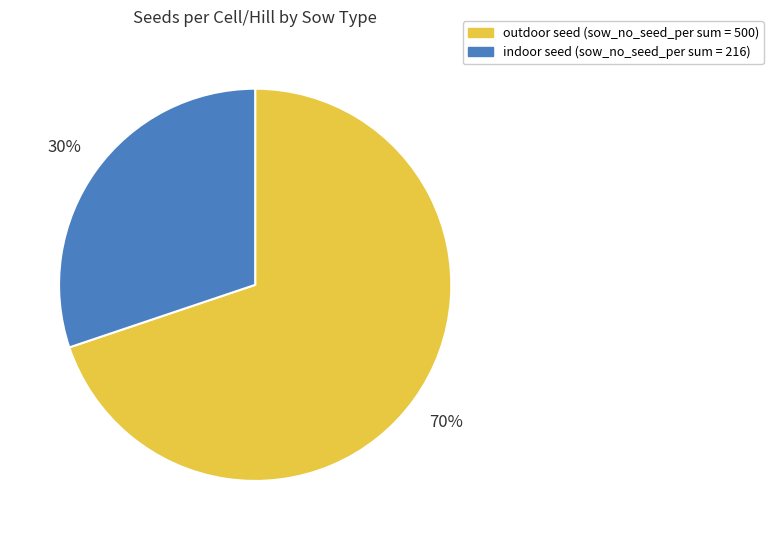

Is there a majority slice in this chart?

Yes